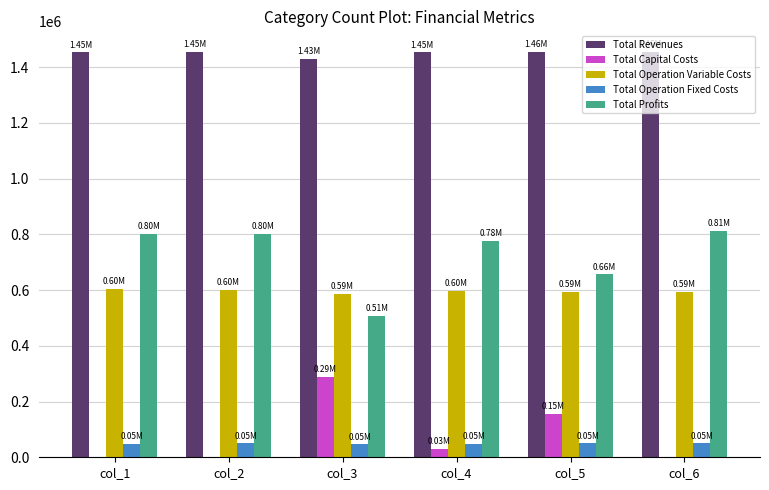

What is the sum of the Total Operation Fixed Costs values at col_4 and col_5?

99201.4